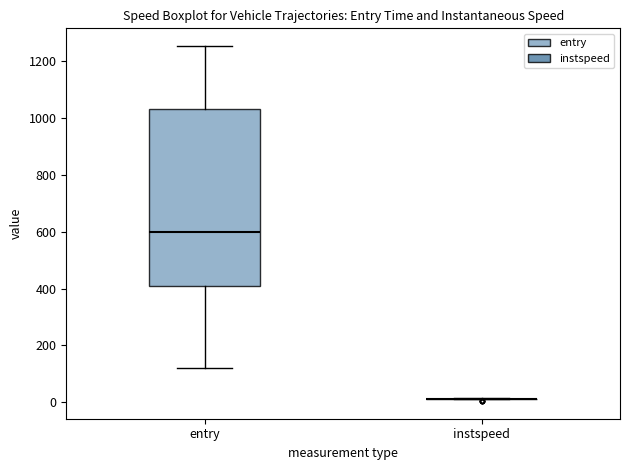

Reading left to right, read every box against the y-axis: the position of its median line, the range the box covers, and the ends of its whiskers. The values are not printed on the chart, so give them approximately, as read against the axis.

entry: median 600, box 400 to 1040, whiskers 120 to 1260
instspeed: box collapsed to a line at 20, whiskers 20 to 20